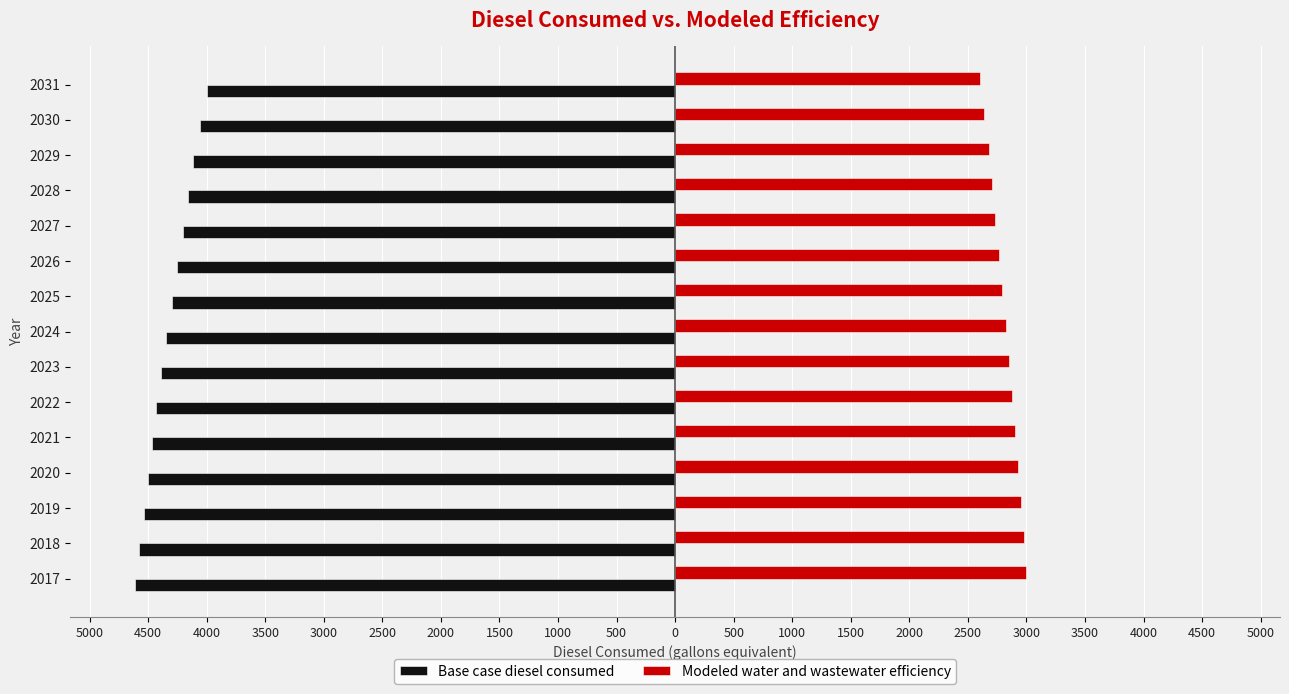

Rank the series by their average value, from lowest to highest.

Base case diesel consumed, Modeled water and wastewater efficiency